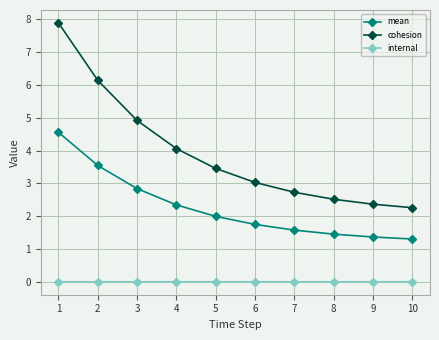

How many distinct data groups are displayed?

3